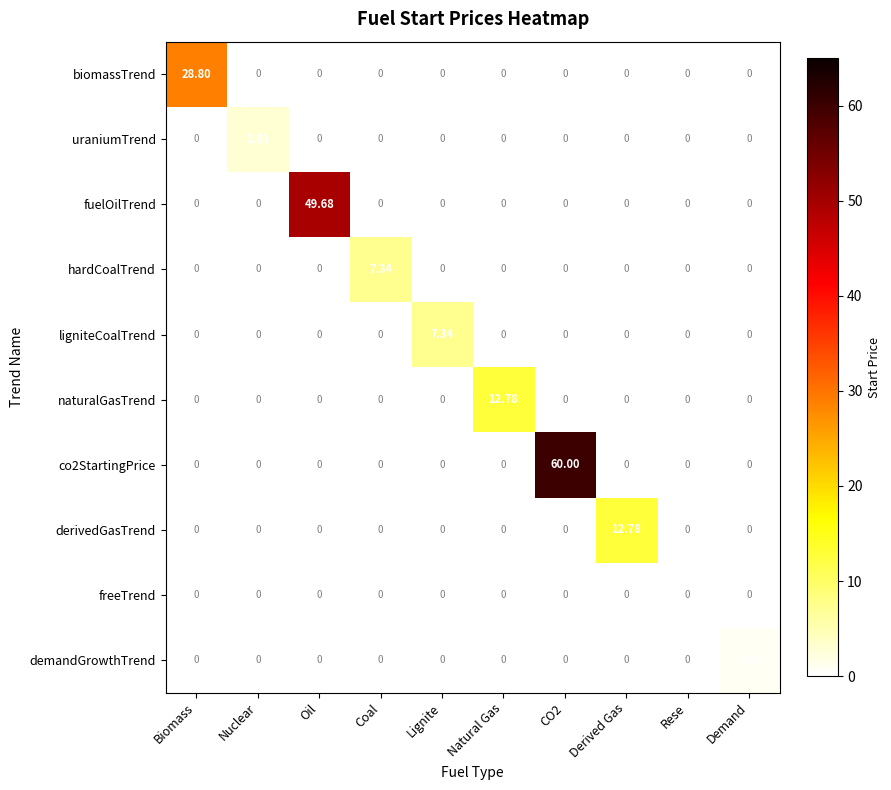

Is the value of derivedGasTrend at Derived Gas greater than the value of hardCoalTrend at Nuclear?

Yes